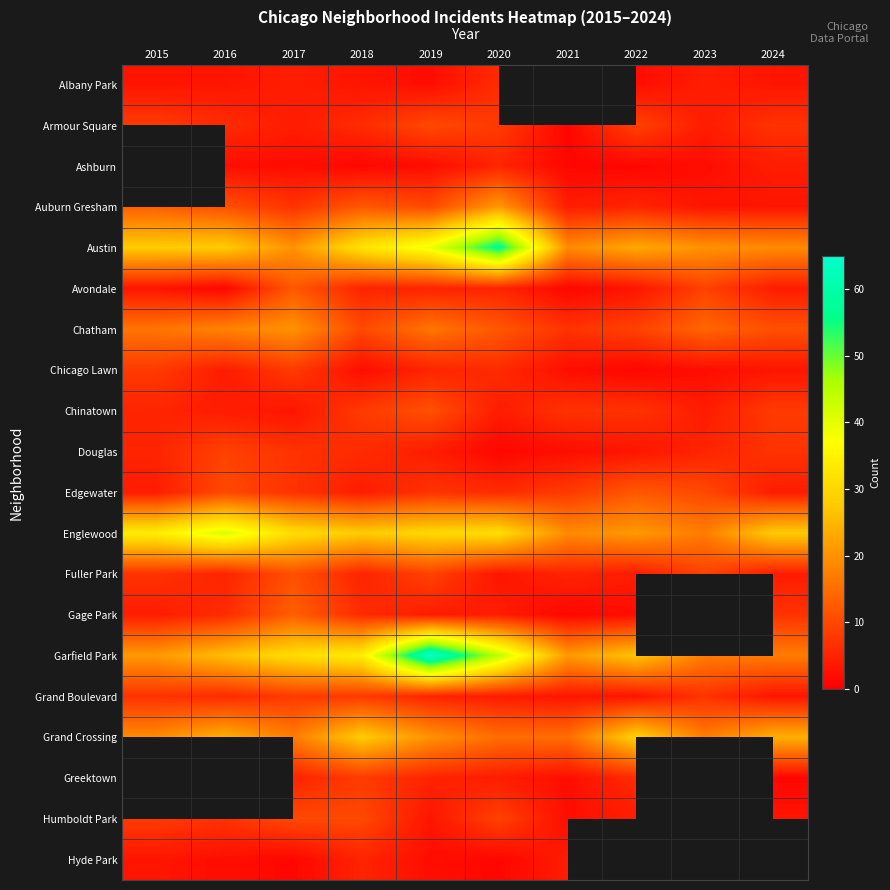

Which series has the largest range (max minus min)?

Garfield Park